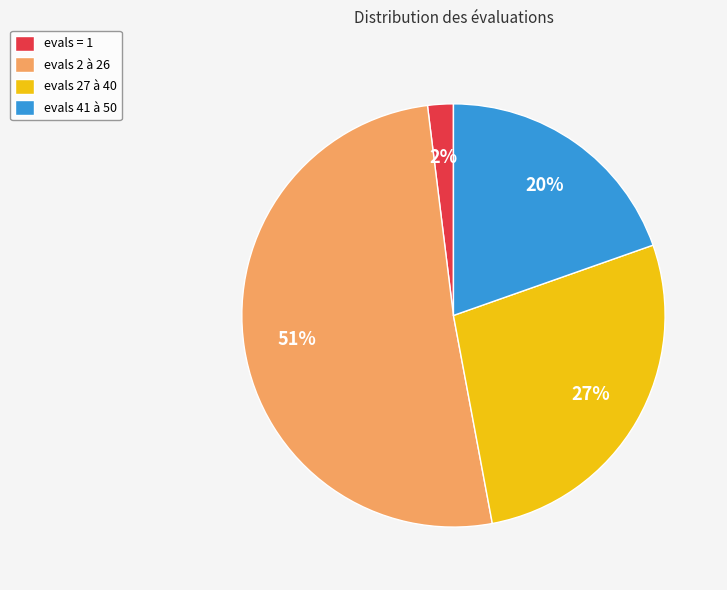

Is it true that evals = 1 is 8% of the pie?

False